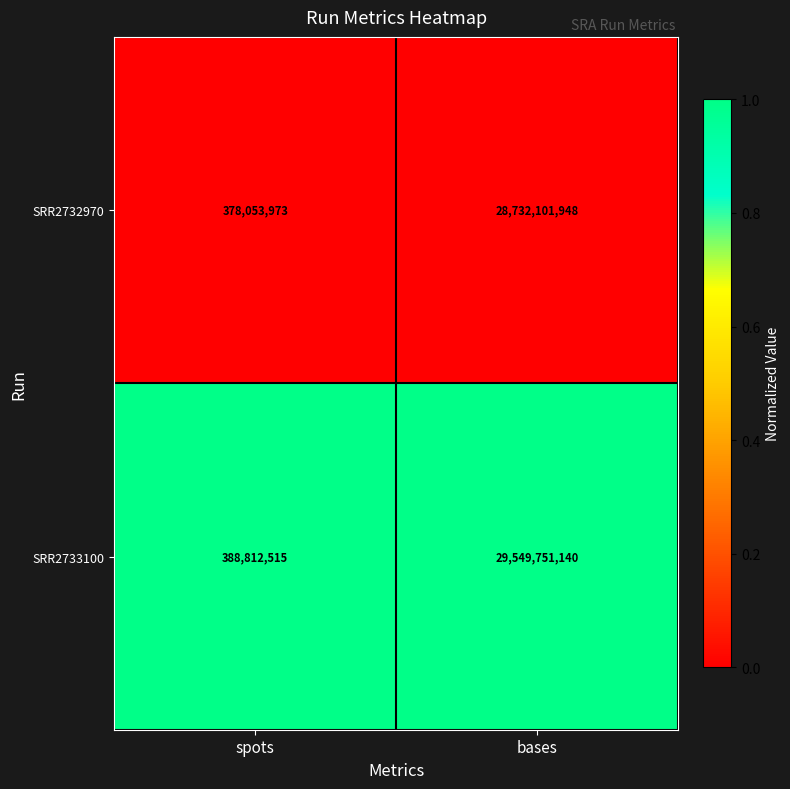

Which category has the highest value across all series?

bases